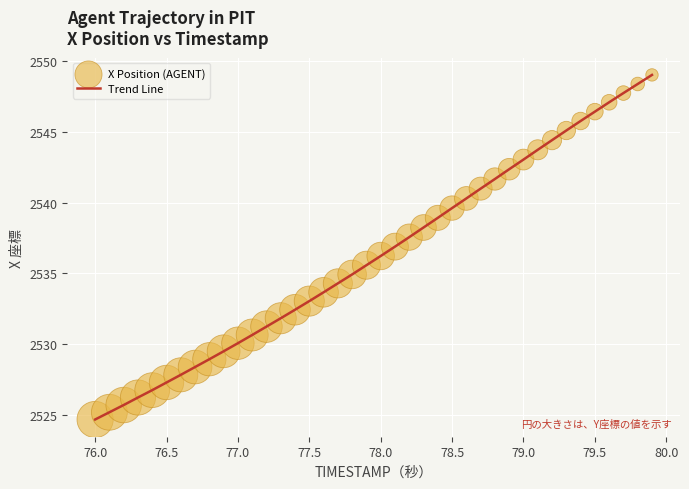

What is the difference between the maximum and minimum values?

24.3